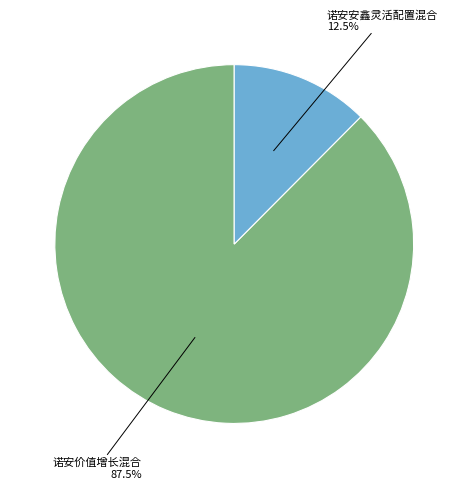

Does any single category account for the majority?

Yes